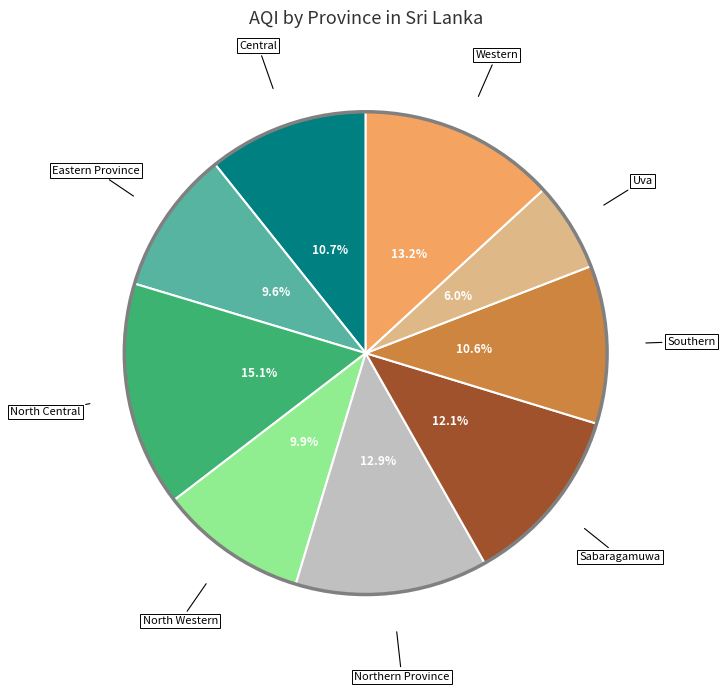

Does any single category account for the majority?

No